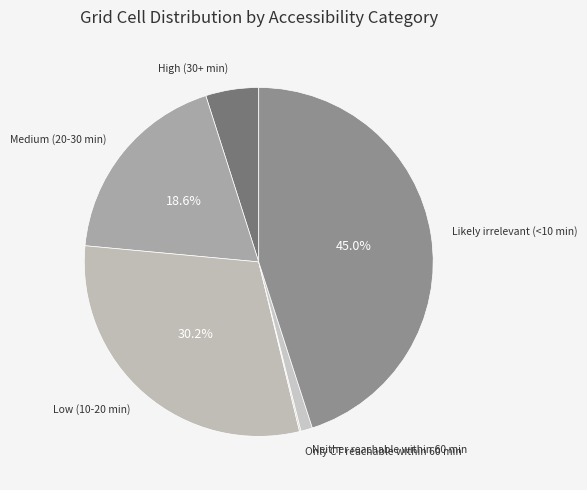

Is there any slice that represents more than half of the pie?

No